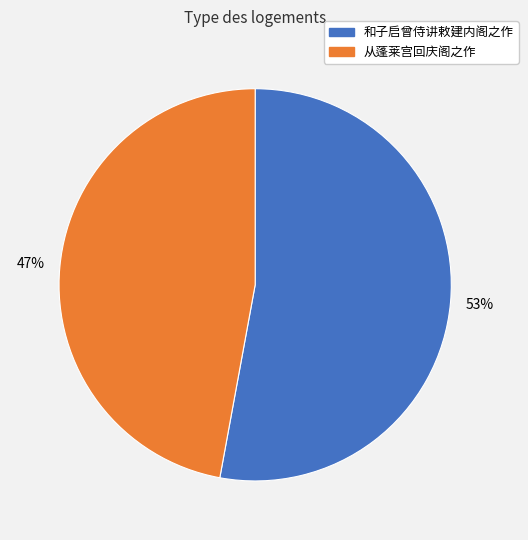

To the nearest percent, what percentage of the pie is 从蓬莱宫回庆阁之作?

47%